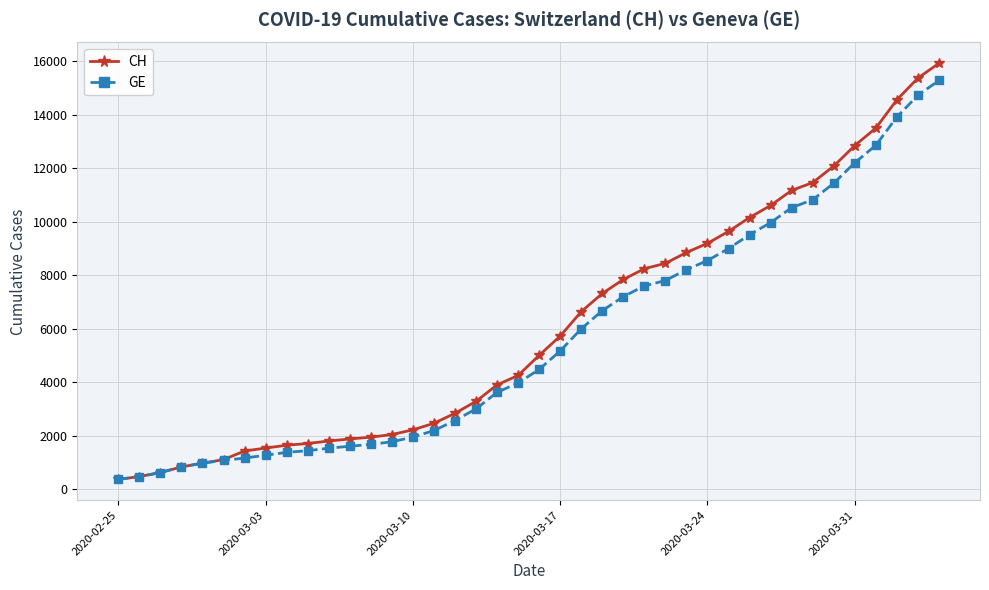

Which series has the widest spread of values?

CH